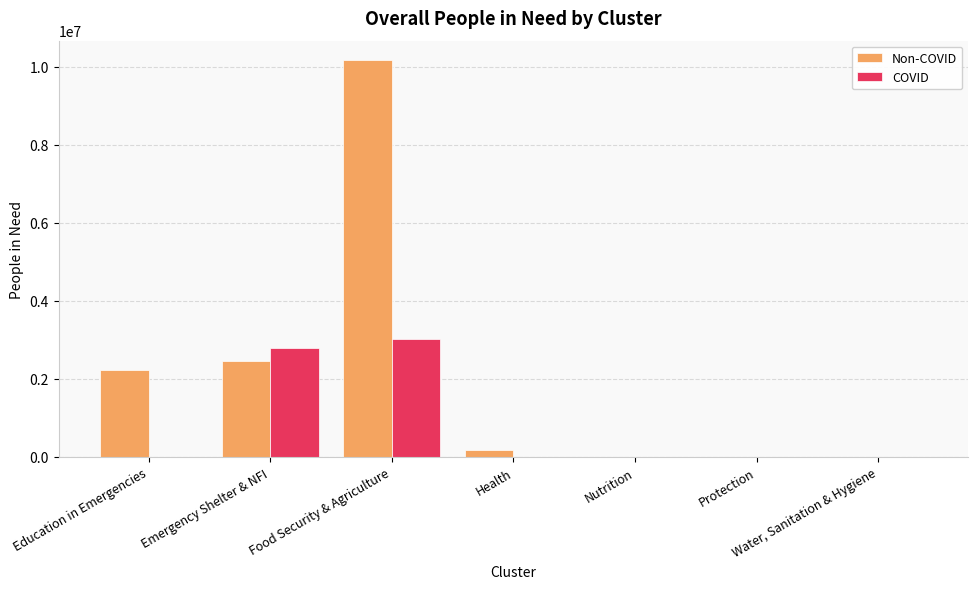

Reading left to right, transcribe all the data shown in this chart.

Non-COVID: Education in Emergencies=2229731	Emergency Shelter & NFI=2447966	Food Security & Agriculture=10154153	Health=172561	Nutrition=0	Protection=0	Water, Sanitation & Hygiene=0
COVID: Education in Emergencies=0	Emergency Shelter & NFI=2803206	Food Security & Agriculture=3030770	Health=0	Nutrition=0	Protection=0	Water, Sanitation & Hygiene=0